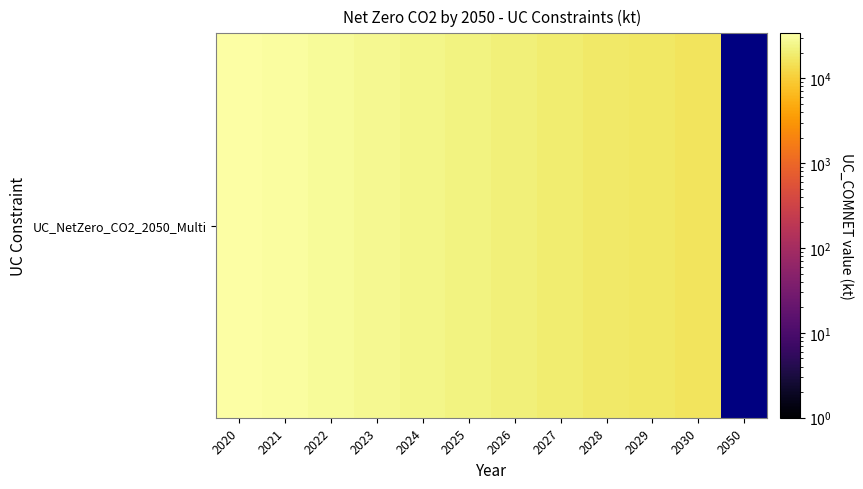

The value at 2050 is 19173. True or false?

False